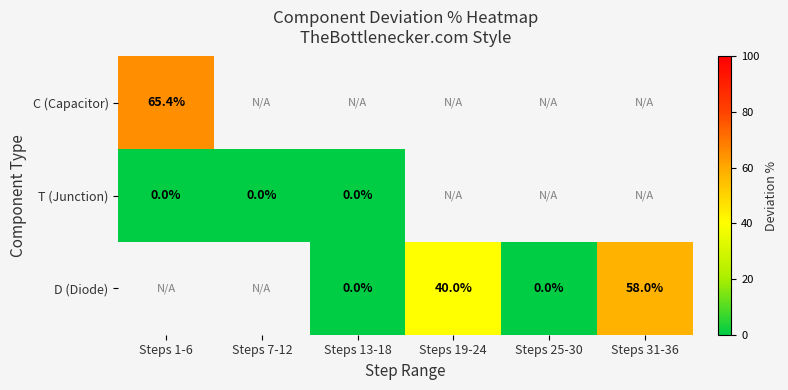

The D (Diode) series shows 12.7 at Steps 31-36. True or false?

False